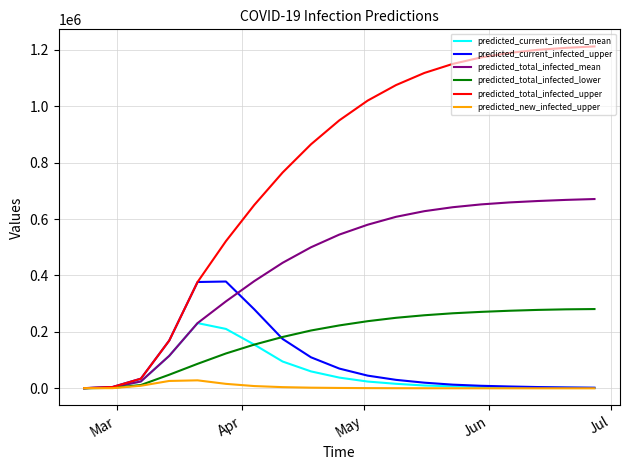

What is the maximum value shown in the chart?

1212000